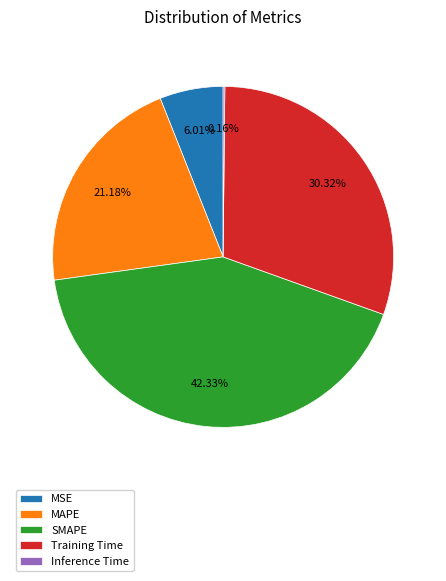

What percentage is the SMAPE slice, to the nearest percent?

42%